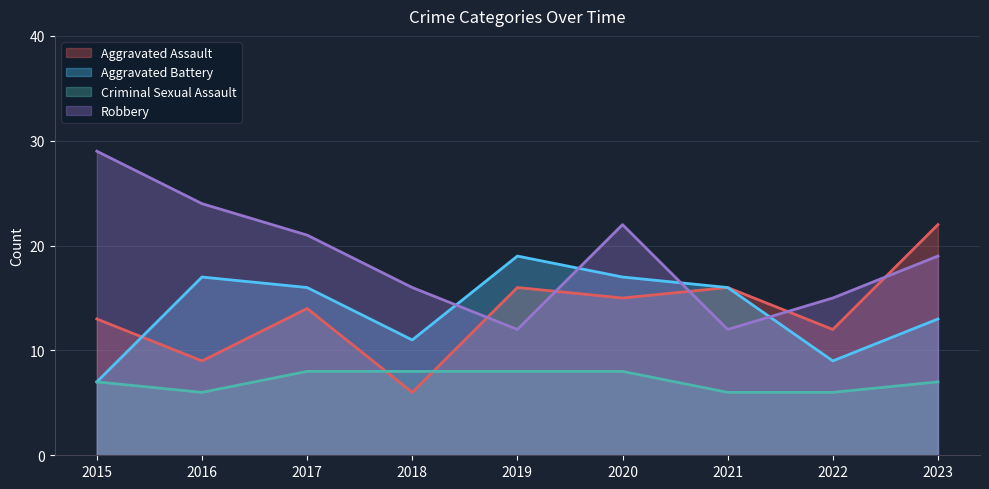

Between 2017 and 2018, which is larger?

2017